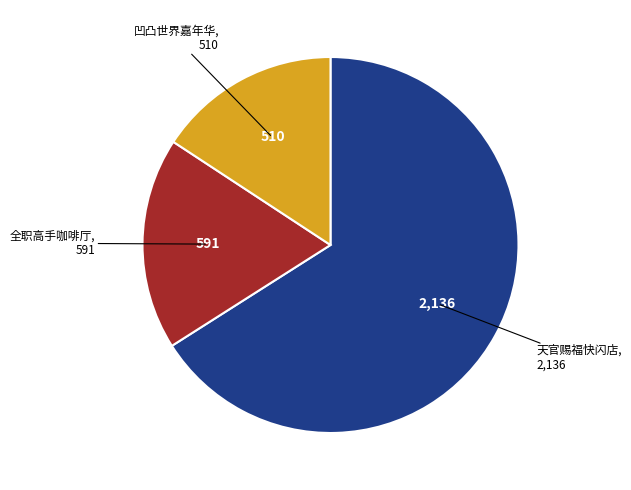

How many segments does this pie chart have?

3